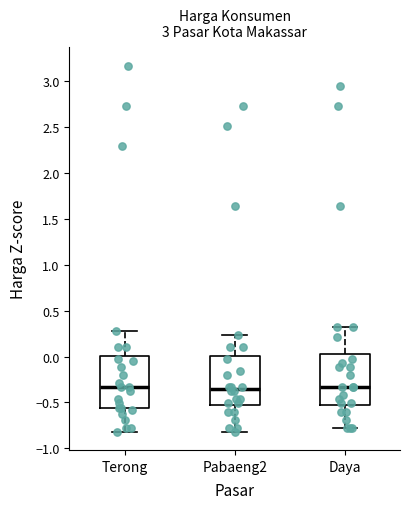

Reading left to right, transcribe this box plot: for each box, give where its median line is, the range the box spans, and where its two whiskers end, as read against the y-axis. The values are not printed on the chart, so give them approximately, as read against the axis.

Terong: median -0.35, box -0.55 to 0.00, whiskers -0.80 to 0.30
Pabaeng2: median -0.35, box -0.55 to 0.00, whiskers -0.80 to 0.25
Daya: median -0.35, box -0.55 to 0.05, whiskers -0.75 to 0.30